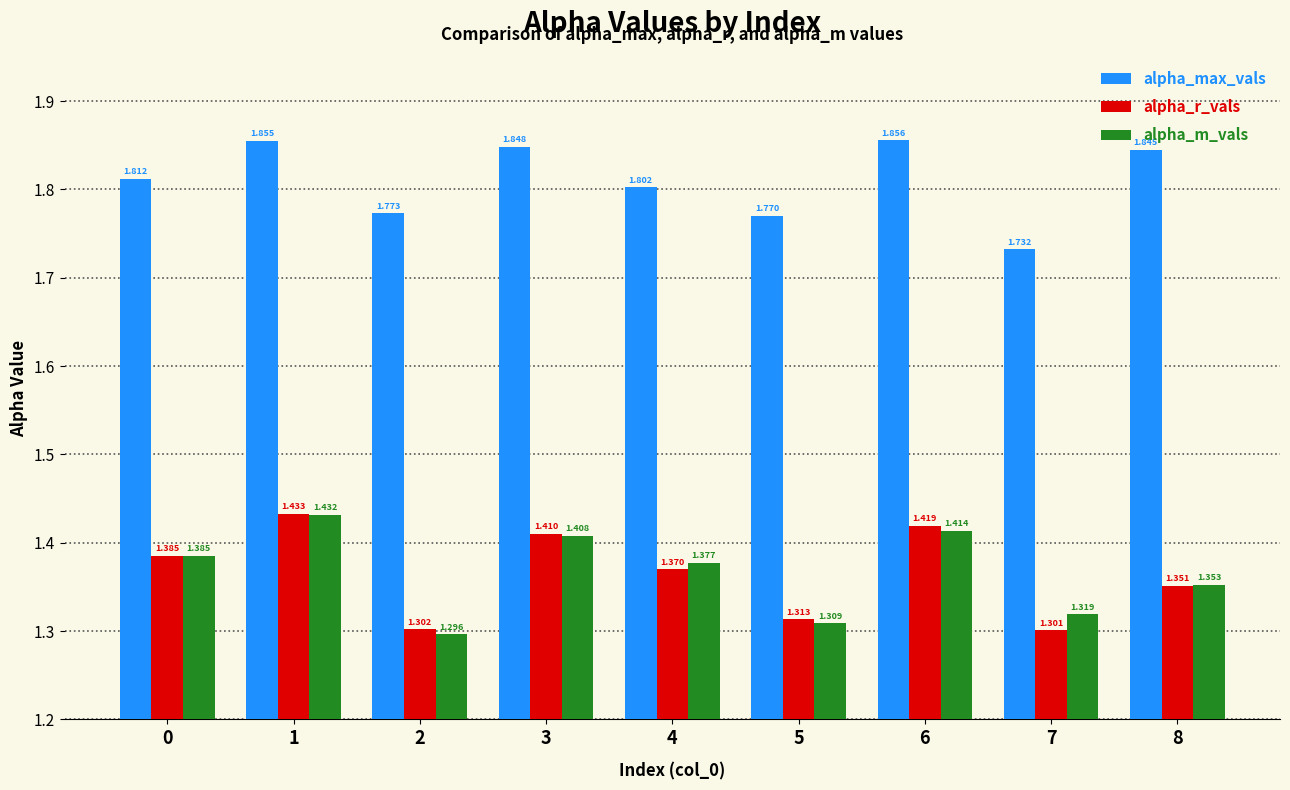

Which series changed the most between 3 and 6?

alpha_r_vals